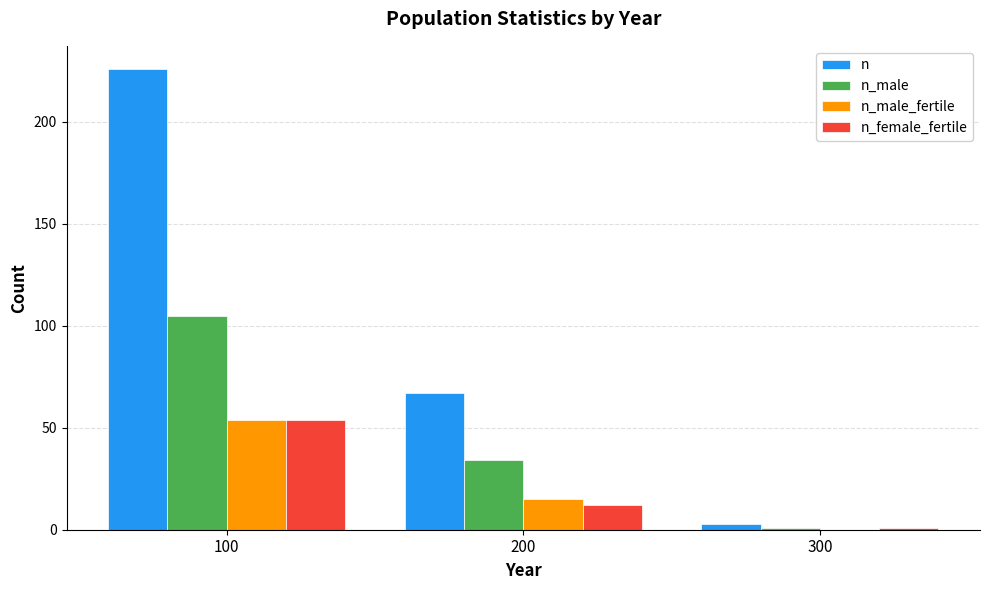

What are all the series names shown in the legend?

n, n_male, n_male_fertile, n_female_fertile